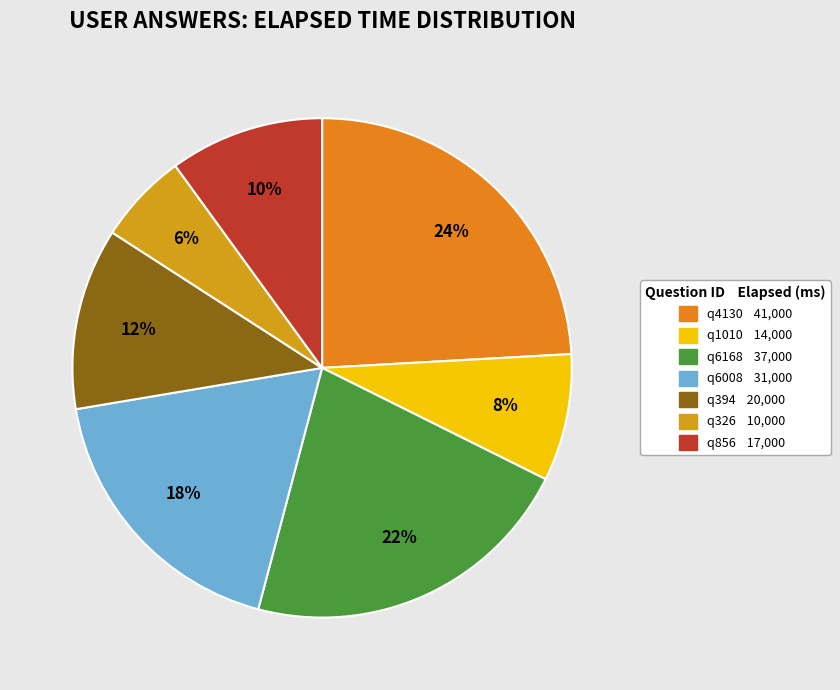

To the nearest percent, what percentage of the pie is q6008?

18%